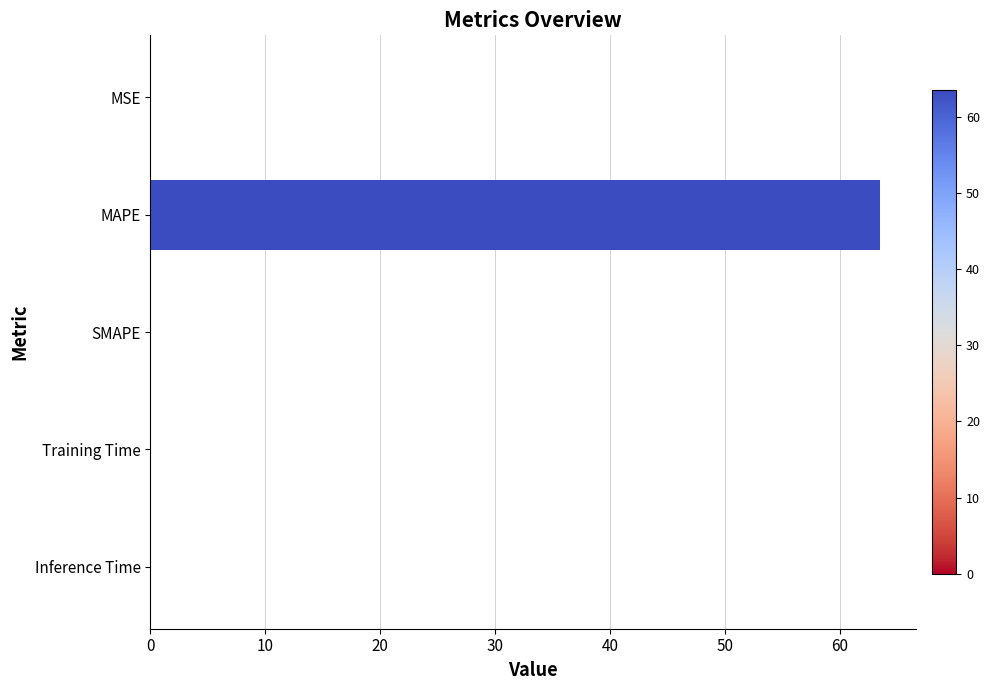

Between Inference Time and MAPE, which is larger?

MAPE